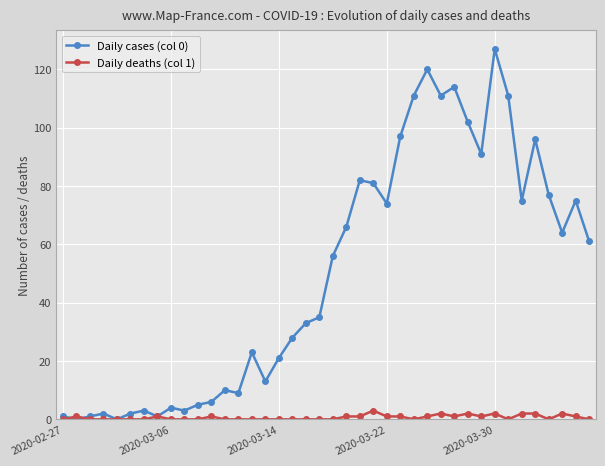

Does the chart have visible grid lines?

Yes